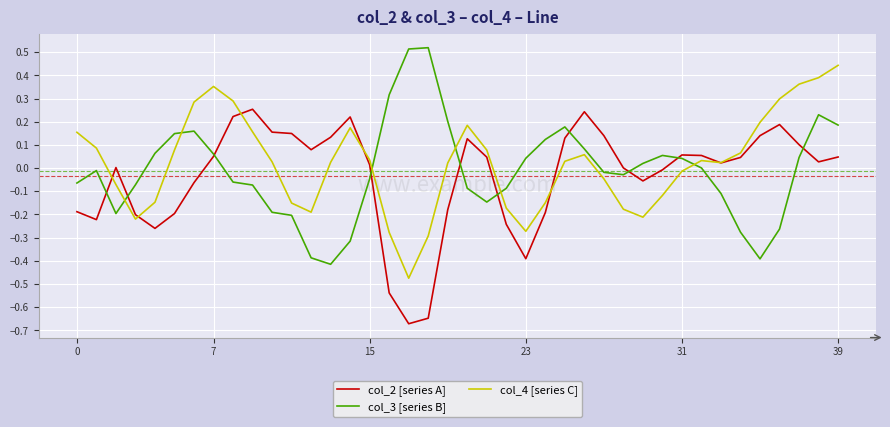

Rank the series by their maximum value, from highest to lowest.

col_3 [series B], col_4 [series C], col_2 [series A]